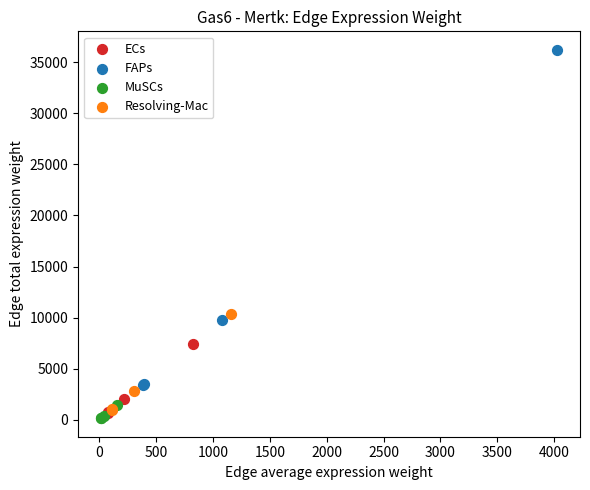

Which series contains the highest Y value?

FAPs